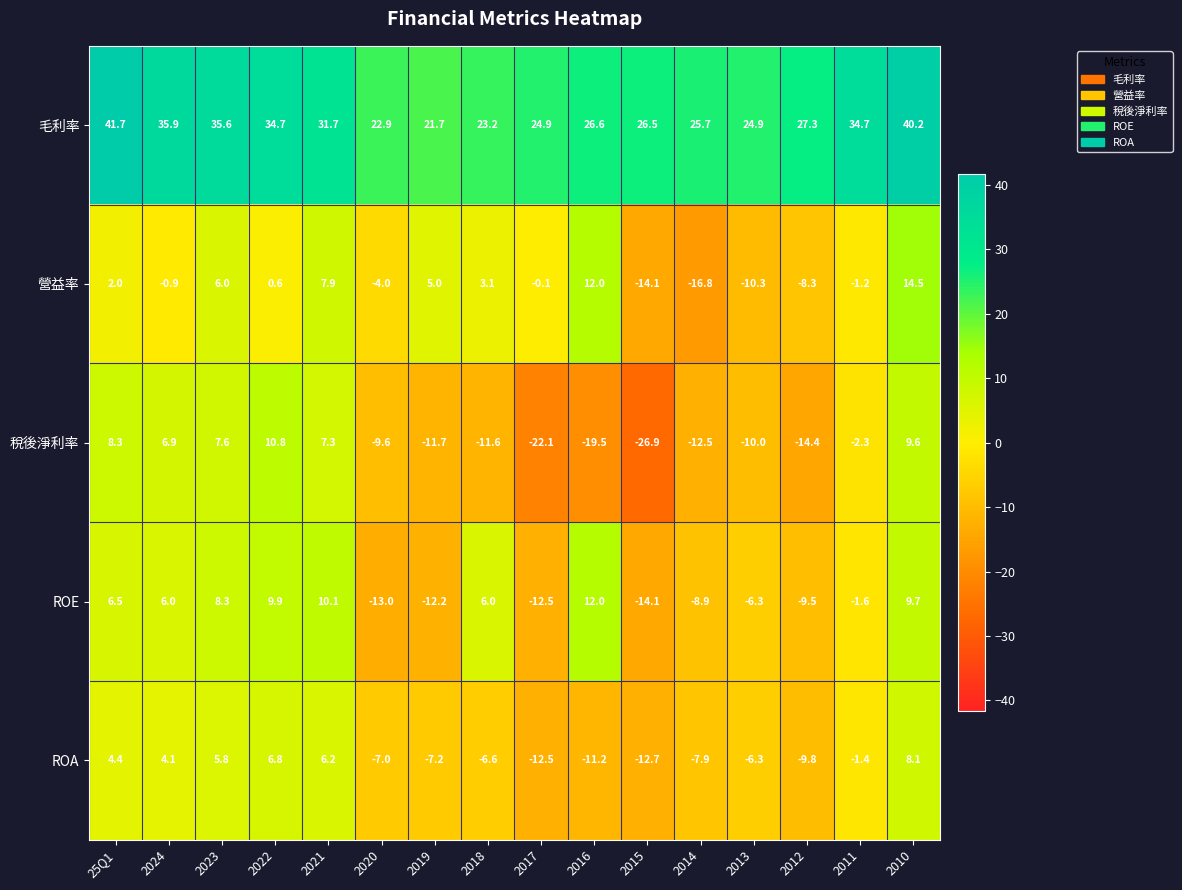

At 2023, list the series in order from largest to smallest.

毛利率, ROE, 稅後淨利率, 營益率, ROA